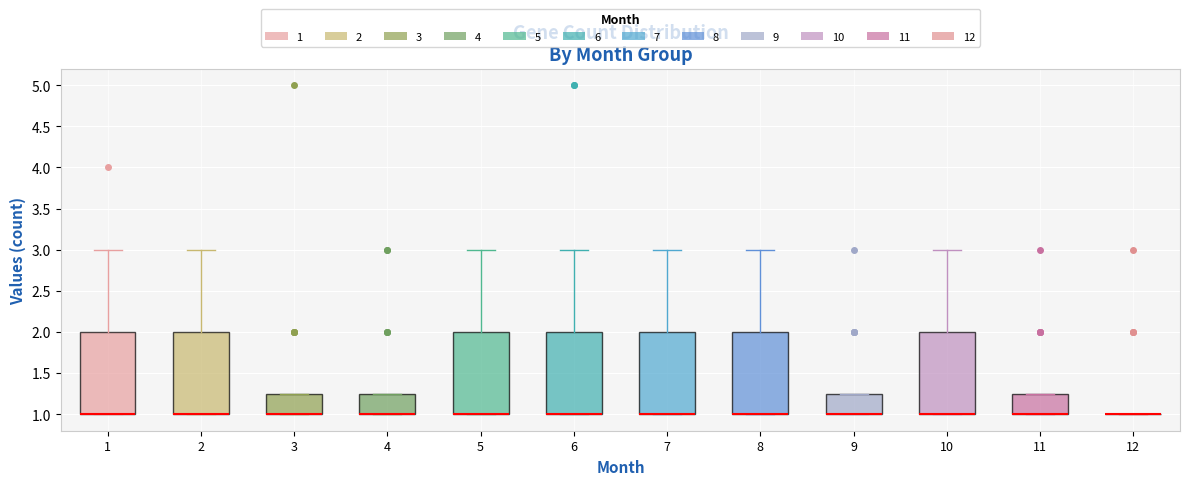

Where is the lower edge of the box at x = 1 on the y-axis? The values are not printed on the chart, so give them approximately, as read against the axis.

1.00